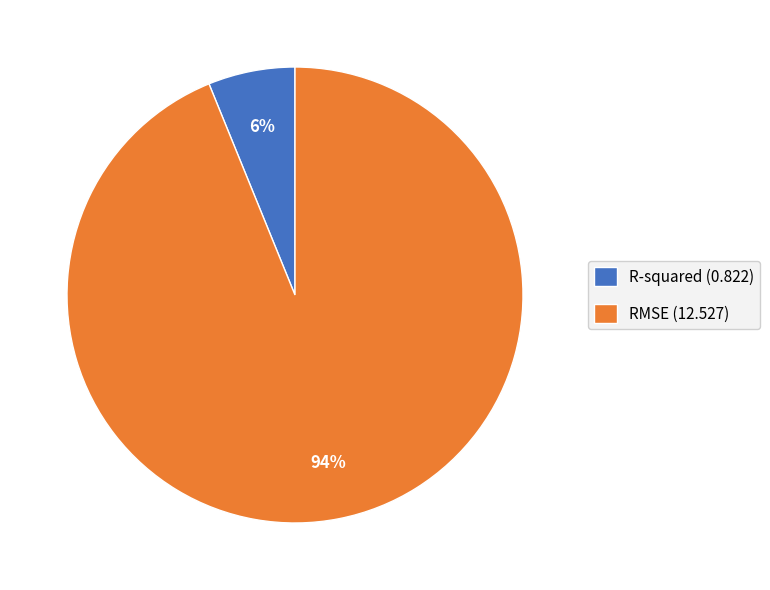

Between RMSE and R-squared, which is larger?

RMSE